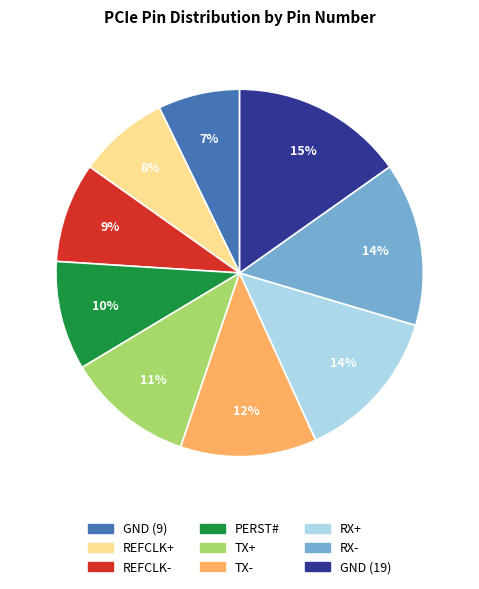

To the nearest percent, what percentage of the pie is TX-?

12%